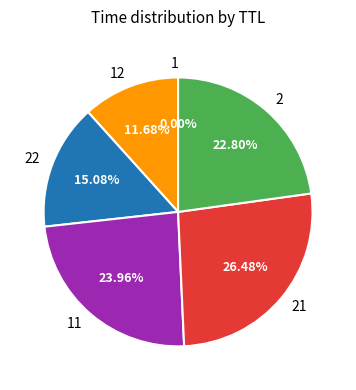

Does 2 represent more than half of the total?

No